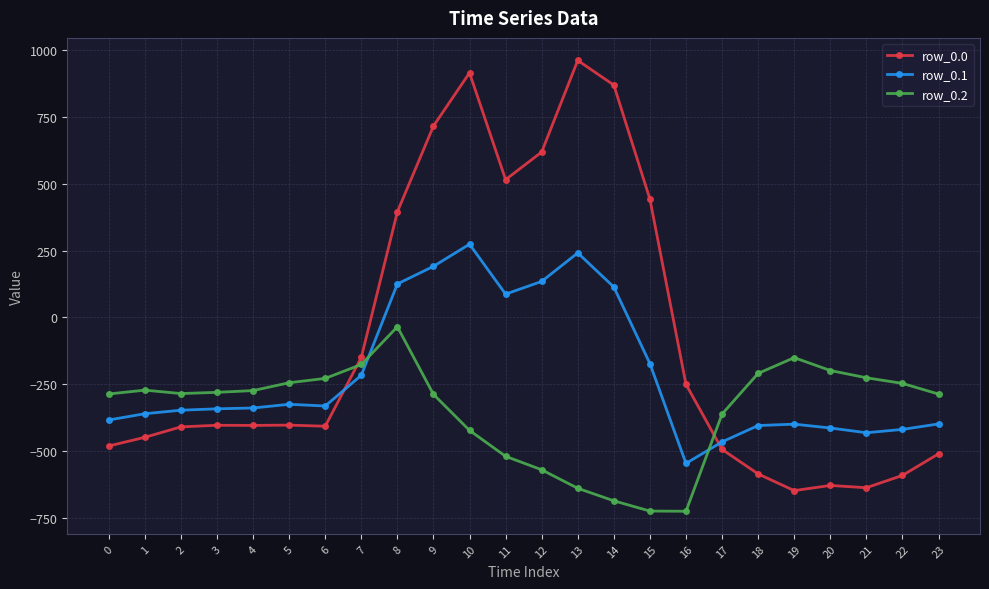

Where is row_0.1 nearest to the value -136?

15